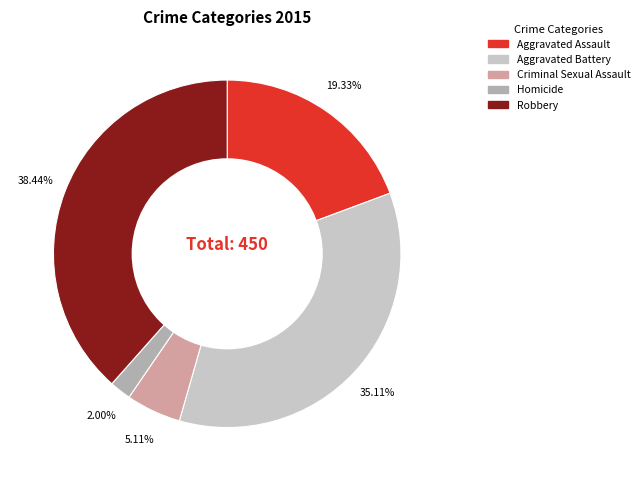

To the nearest percent, what percentage of the pie is Criminal Sexual Assault?

5%